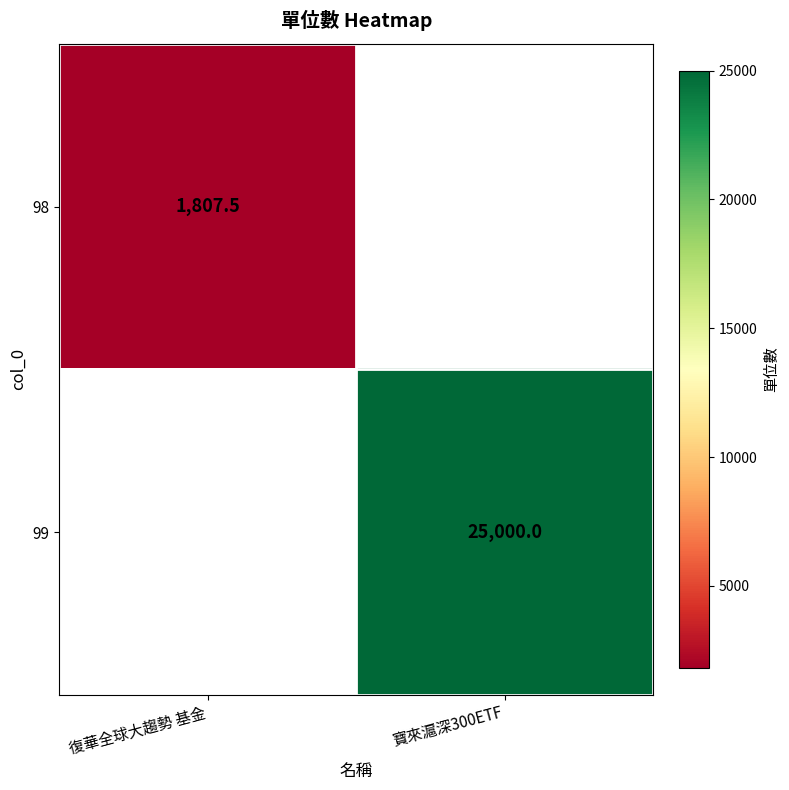

How many distinct data groups are displayed?

2